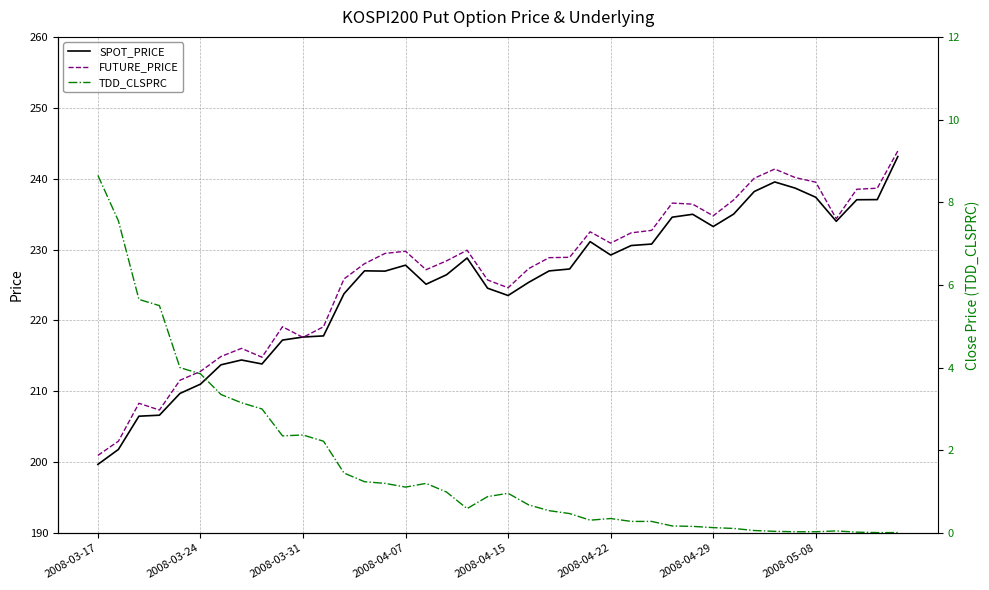

Count the number of categories in the chart.

40